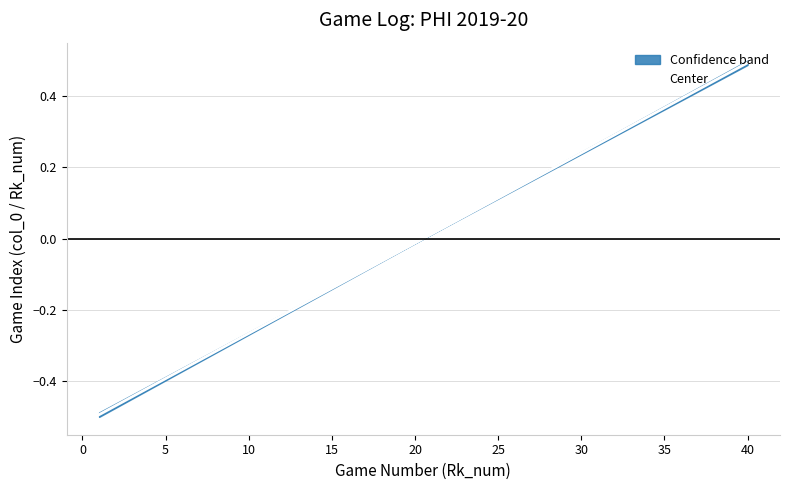

True or false: there are more than 2 points higher than both neighbors.

False